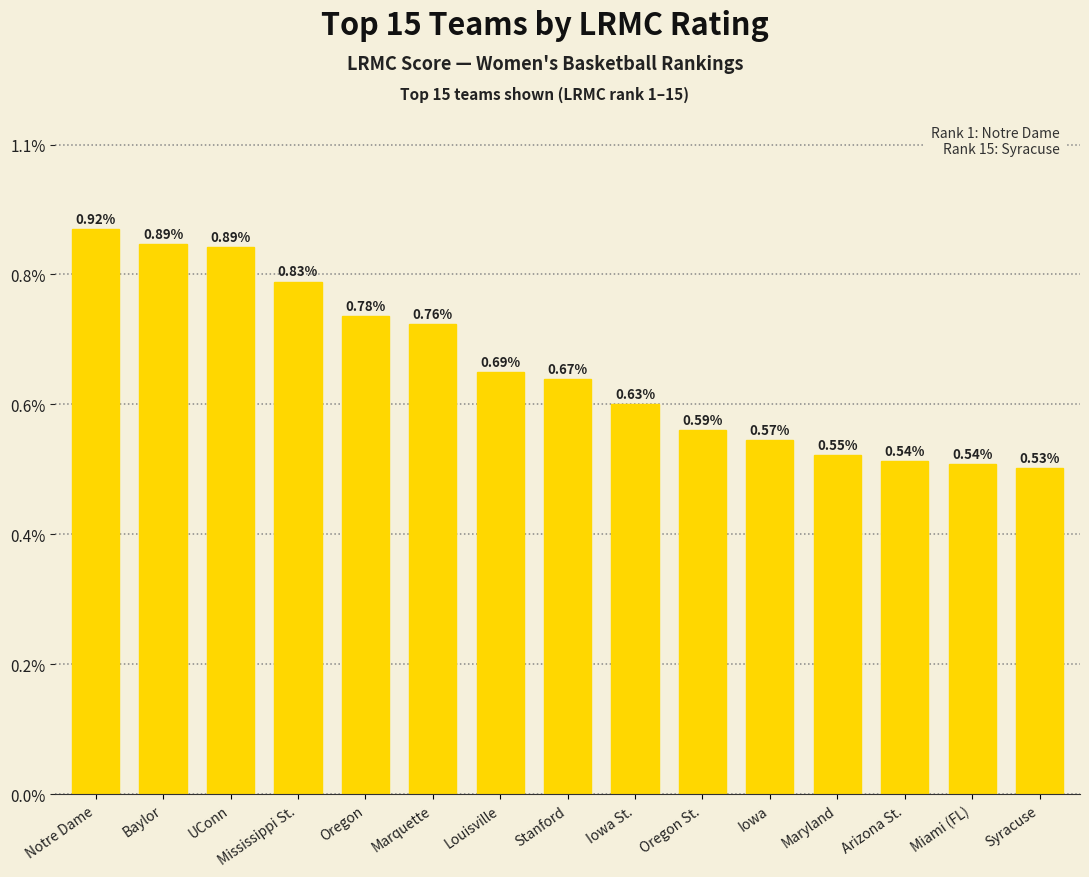

Rank the categories by value from lowest to highest.

Syracuse, Miami (FL), Arizona St., Maryland, Iowa, Oregon St., Iowa St., Stanford, Louisville, Marquette, Oregon, Mississippi St., UConn, Baylor, Notre Dame